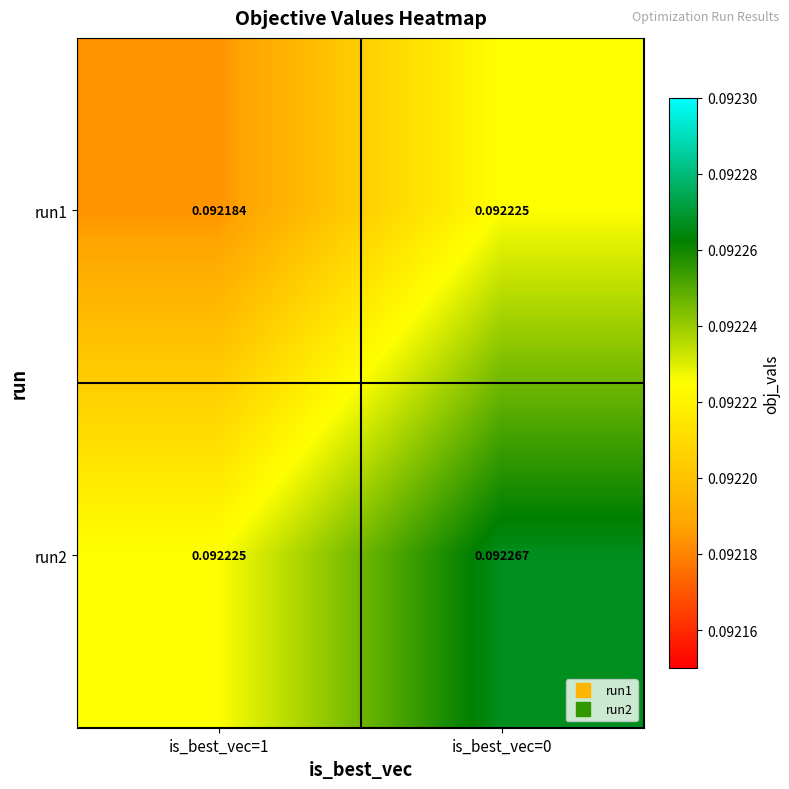

Is the value of run1 at is_best_vec=1 greater than the value of run2 at is_best_vec=0?

No